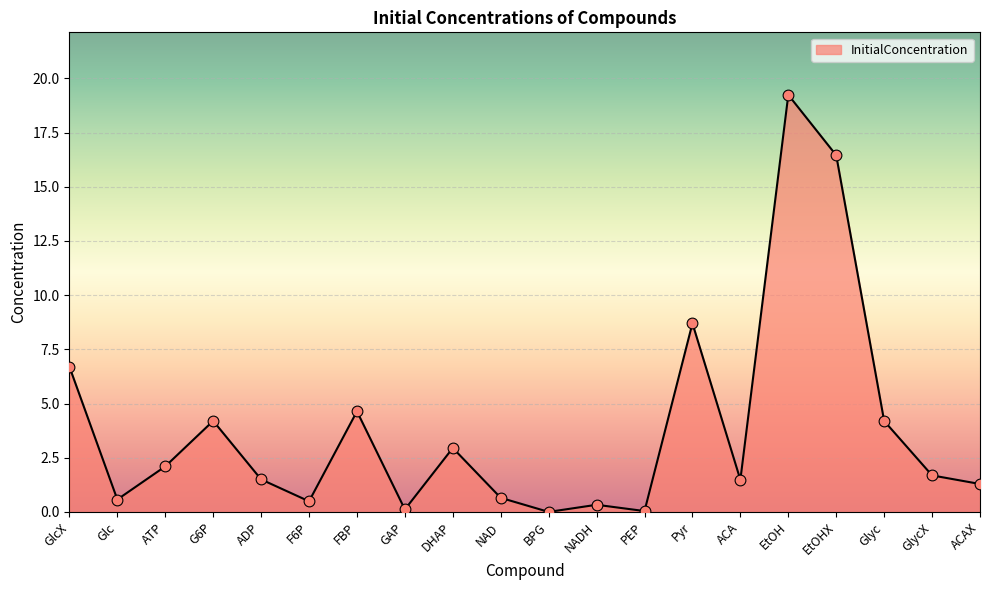

Which has a higher value, Glyc or ACA?

Glyc